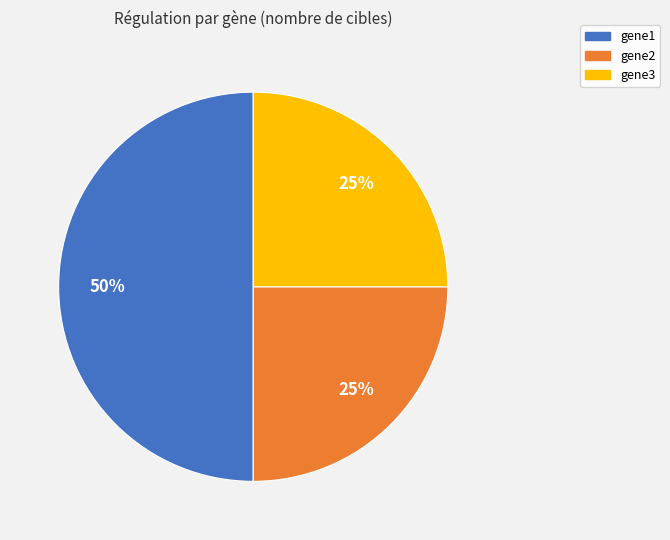

Do gene1 and gene3 together represent more than half of the pie?

Yes